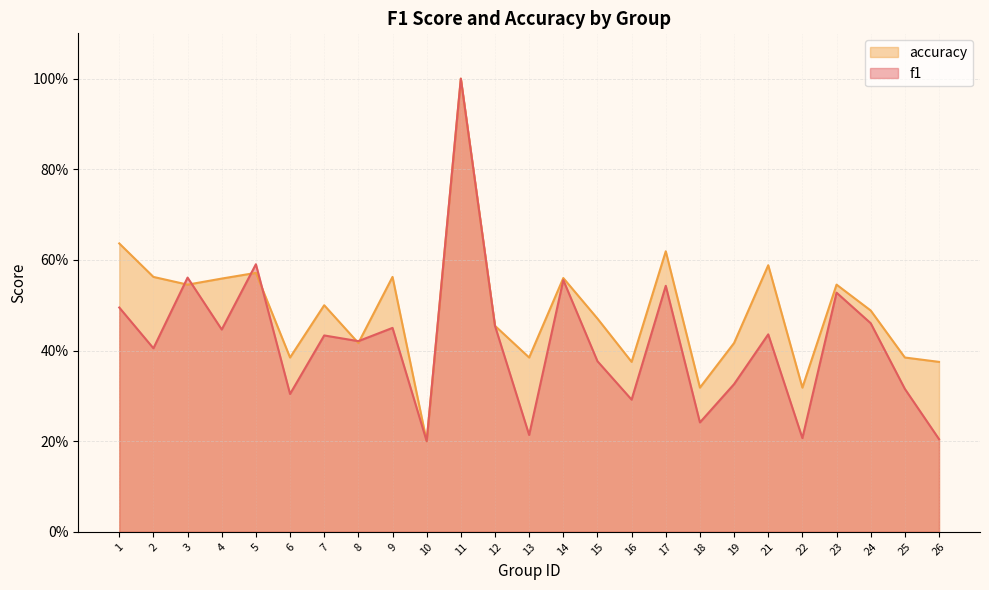

Count the number of categories in the chart.

25